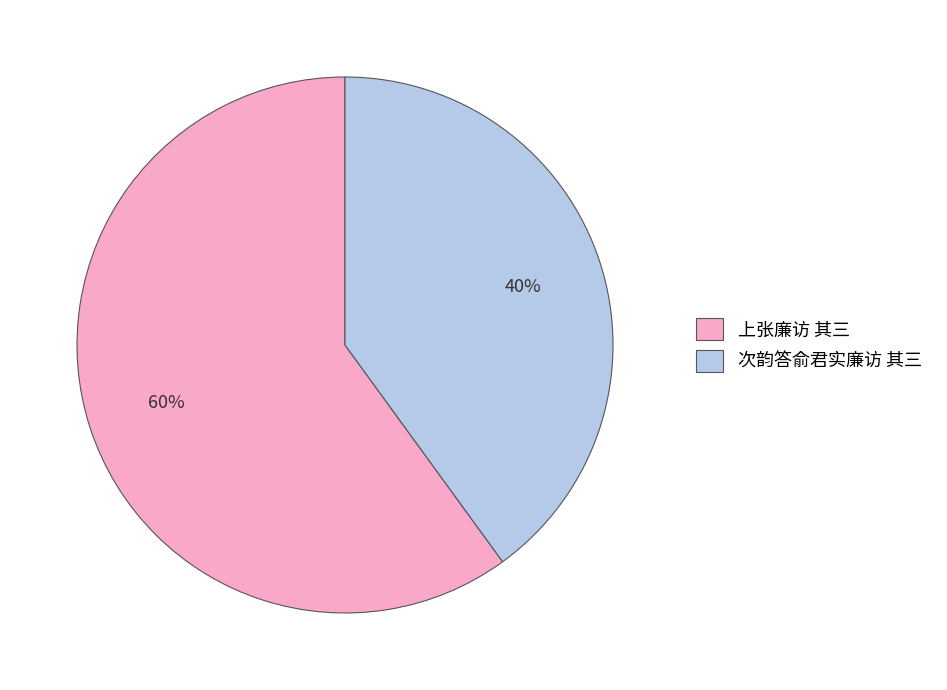

Which category has the smallest portion of the pie?

次韵答俞君实廉访 其三